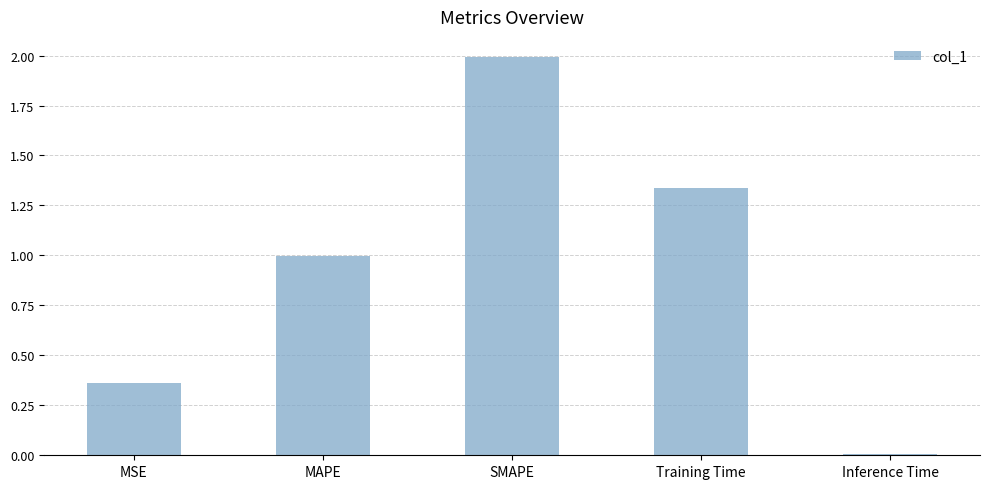

How many data points does each series have?

5